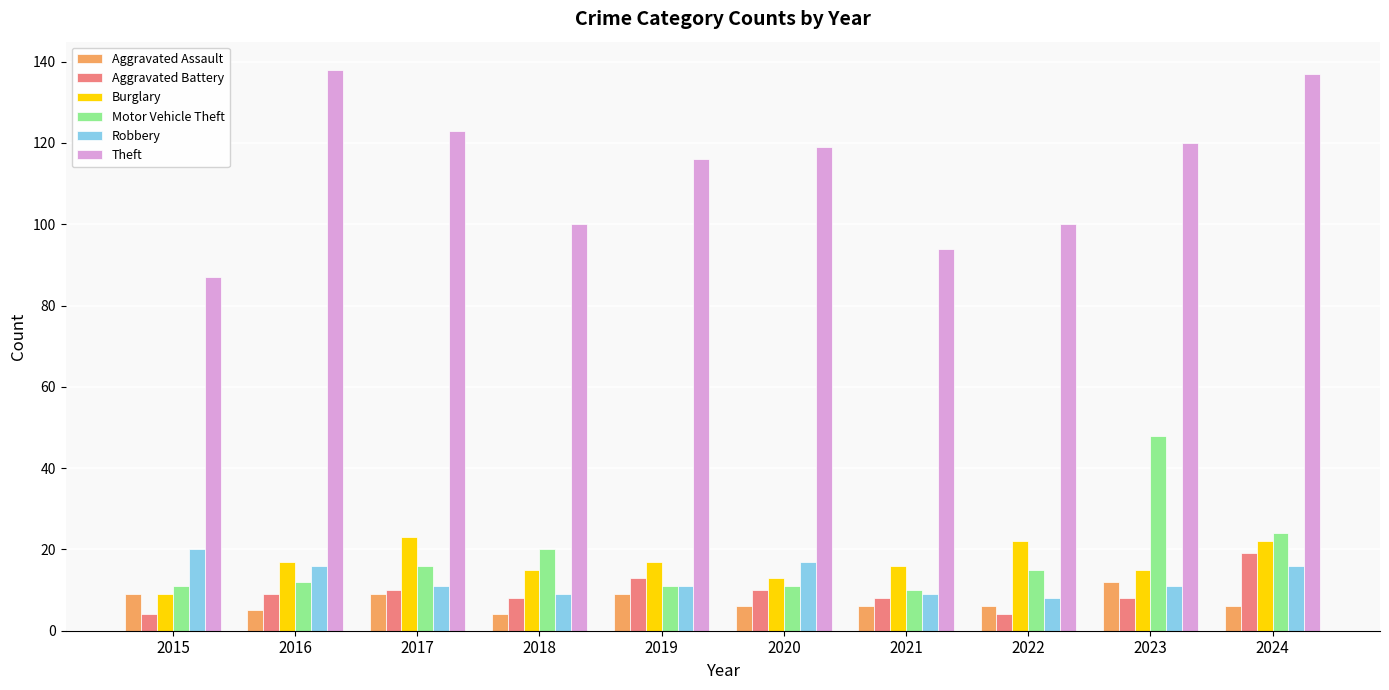

What is the total value across all series at 2021?

143